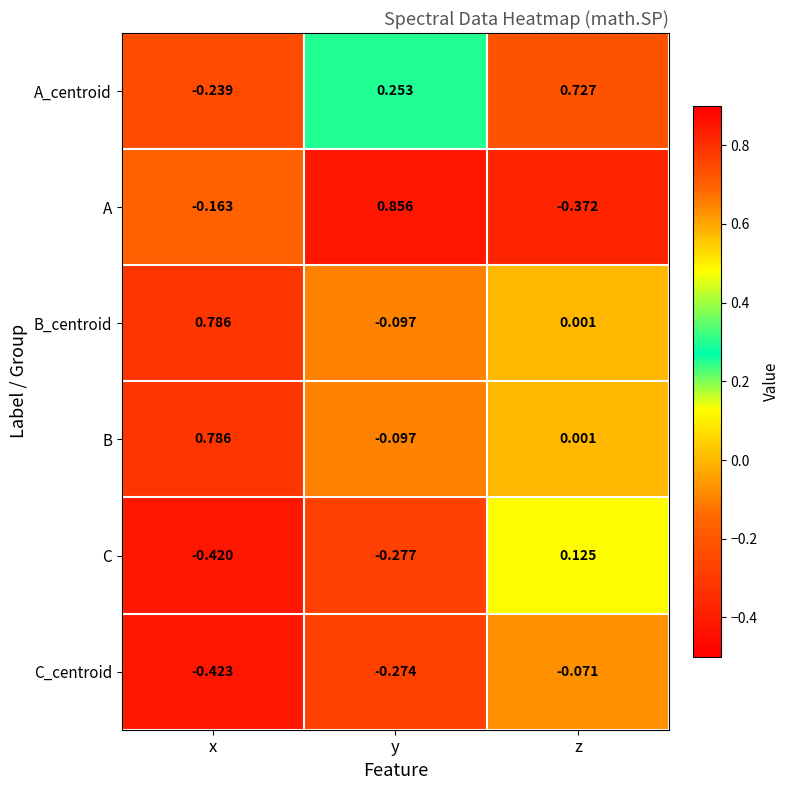

Which series changed the most between x and y?

A